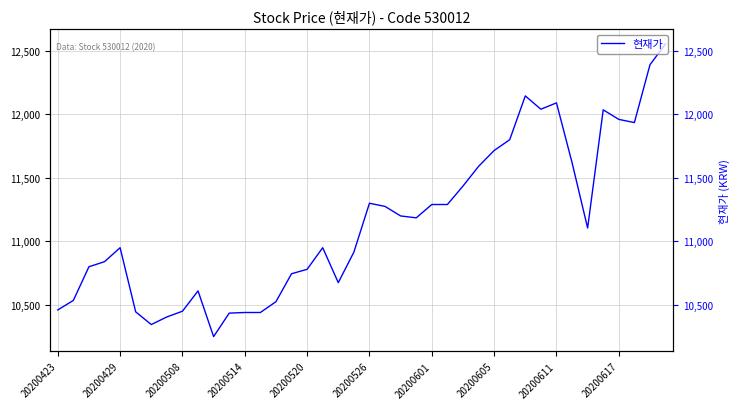

Where does the data first go above 11105?

20200526